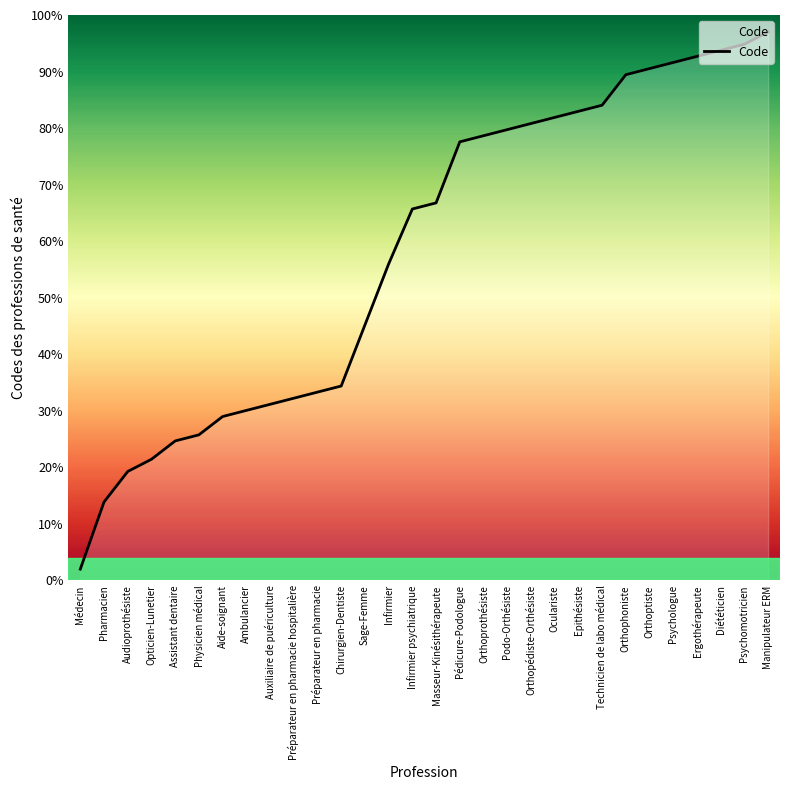

The value at Physicien médical is 25.8. True or false?

True